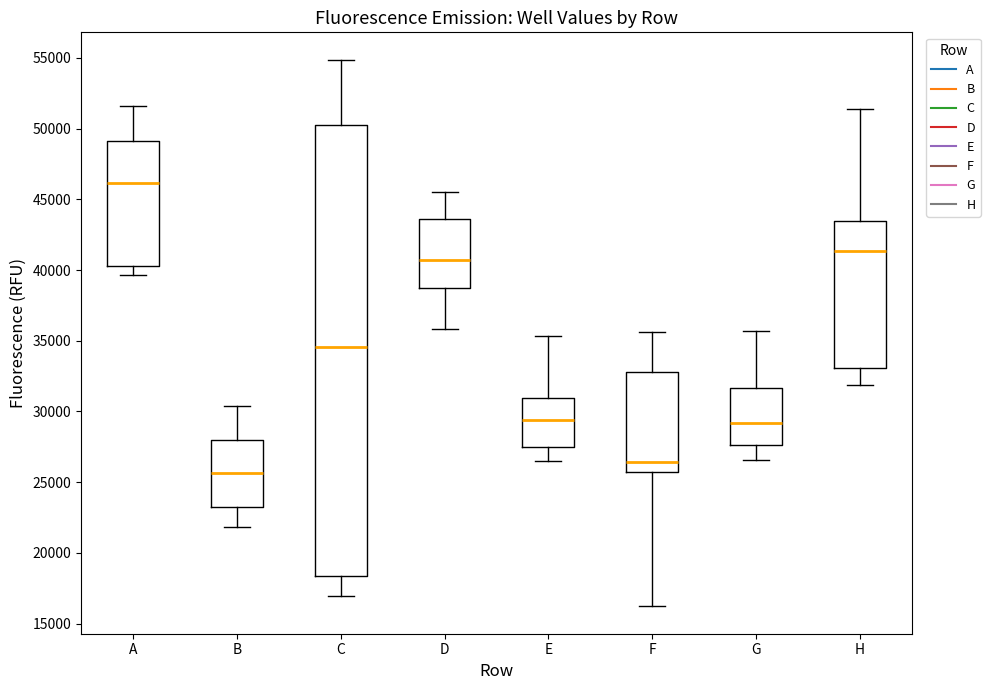

Comparing the boxes themselves (not the whiskers), which one is the tallest?

C